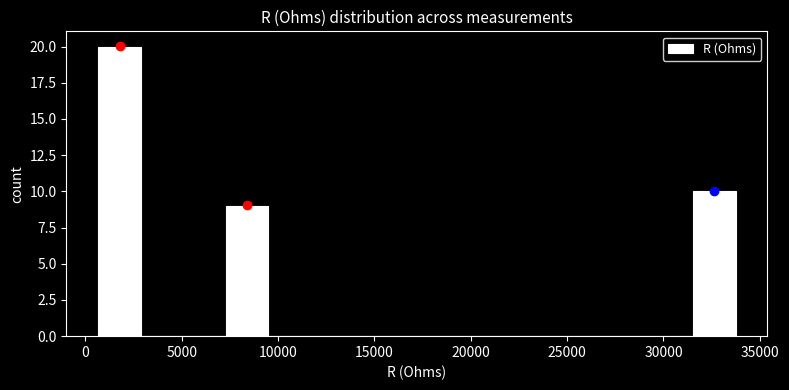

What is the height of the bar covering 500 to 3000 on the x-axis? Neither the bar edges nor the heights are printed on the chart, so give them approximately, as read against the axes.

20